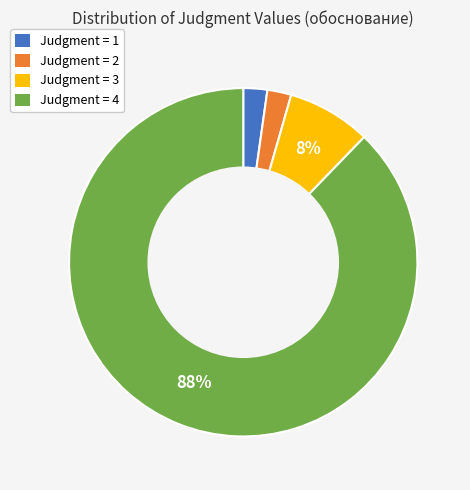

Between Judgment = 3 and Judgment = 2, which is larger?

Judgment = 3